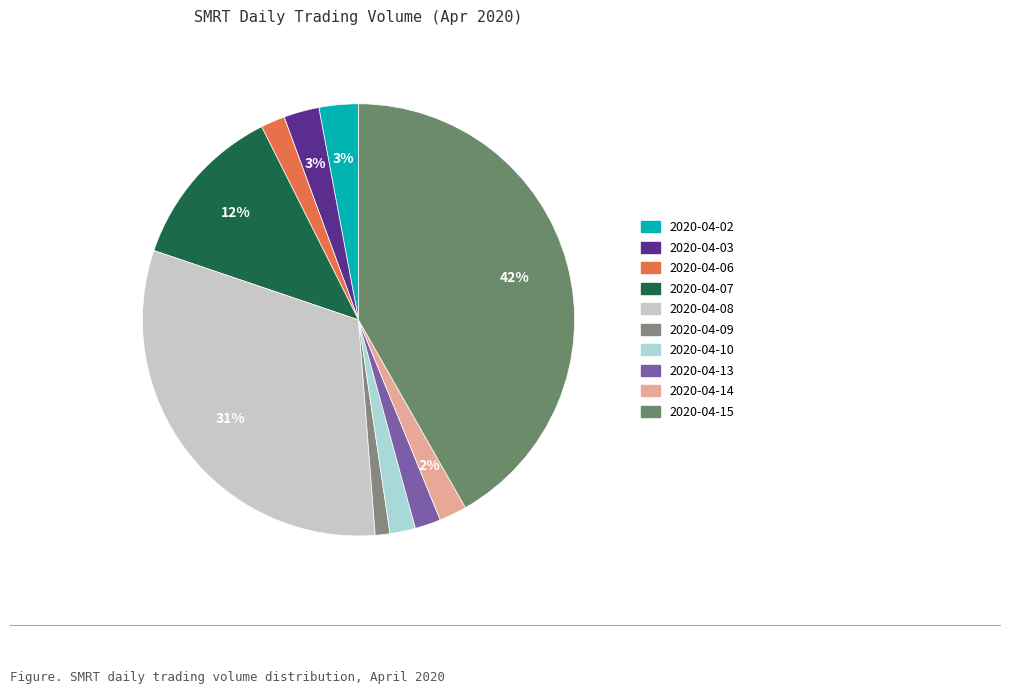

What percentage is NOT represented by 2020-04-06?

98.2%